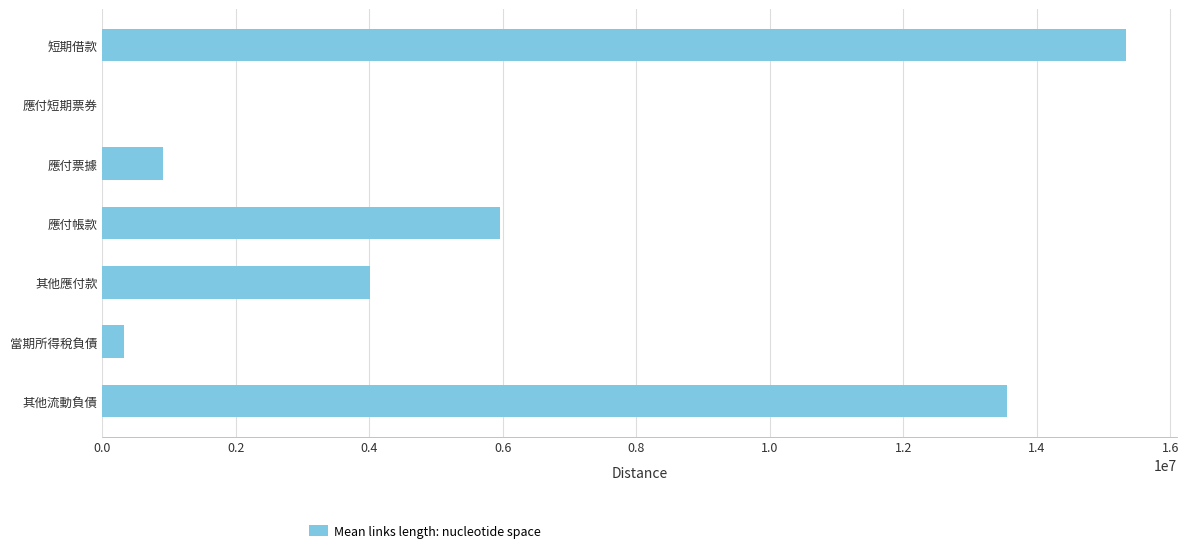

What is the greatest value displayed?

15337324